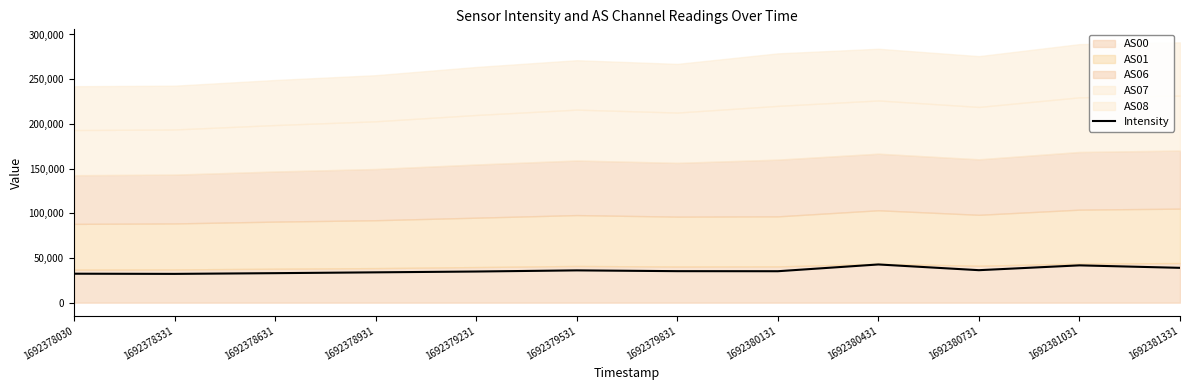

What is the minimum value shown in the chart?

32202.4